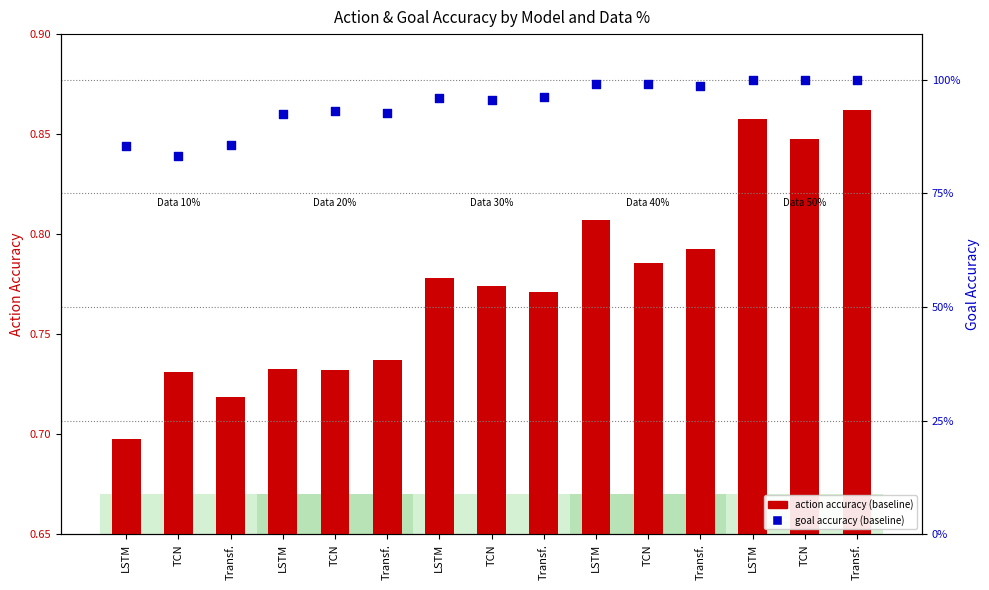

At which category is the sum across all series the highest?

Transf.